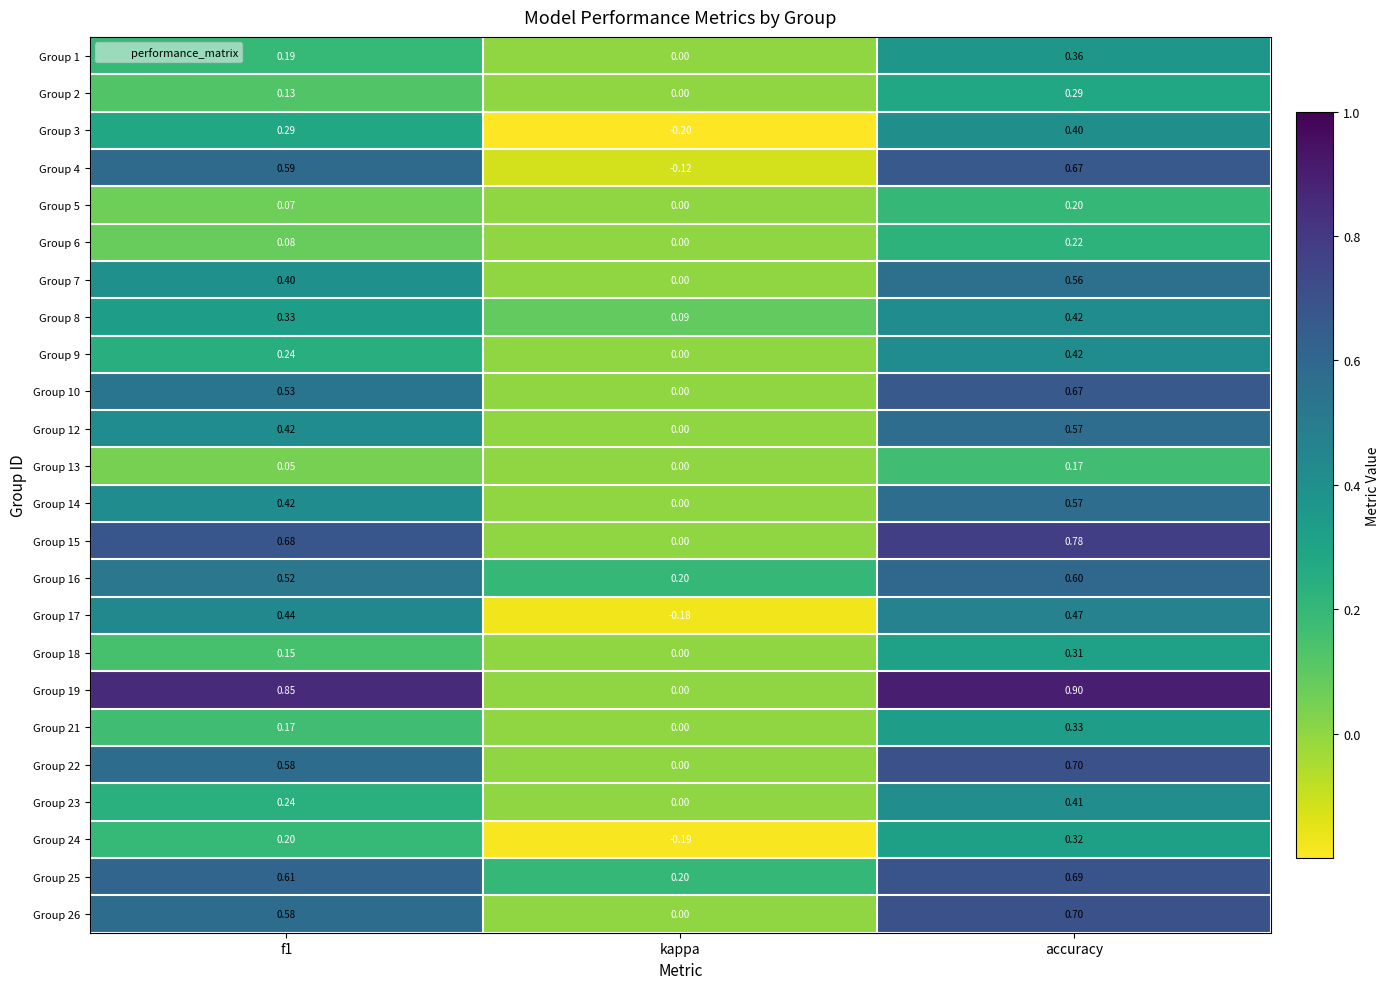

Which series has the largest total across all categories?

Group 19